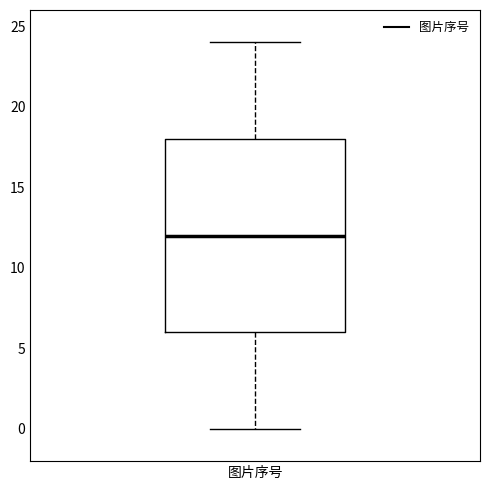

Transcribe this box plot: give where the median line is, the range the box spans, and where the two whiskers end, as read against the y-axis. The values are not printed on the chart, so give them approximately, as read against the axis.

median 12, box 6 to 18, whiskers 0 to 24